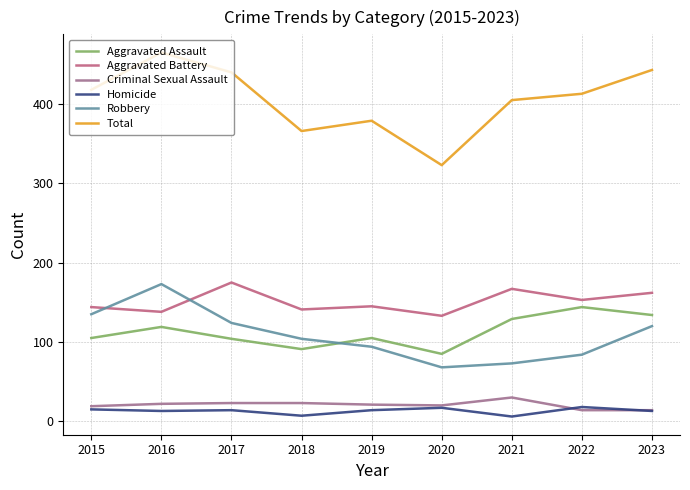

What are all the series names shown in the legend?

Aggravated Assault, Aggravated Battery, Criminal Sexual Assault, Homicide, Robbery, Total